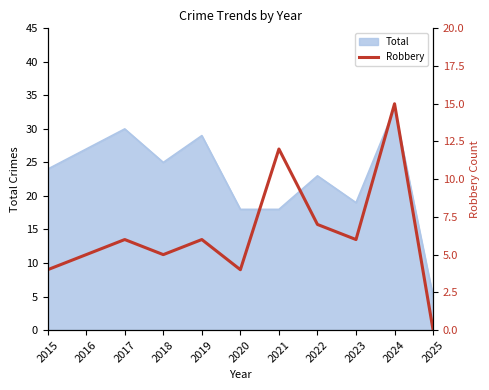

What is the greatest value displayed?

15